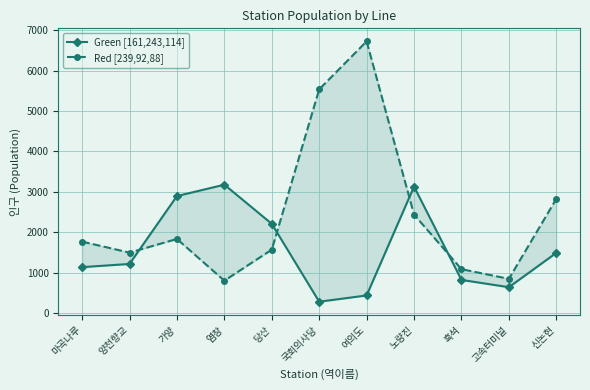

Is this an area chart (filled region under the line)?

No